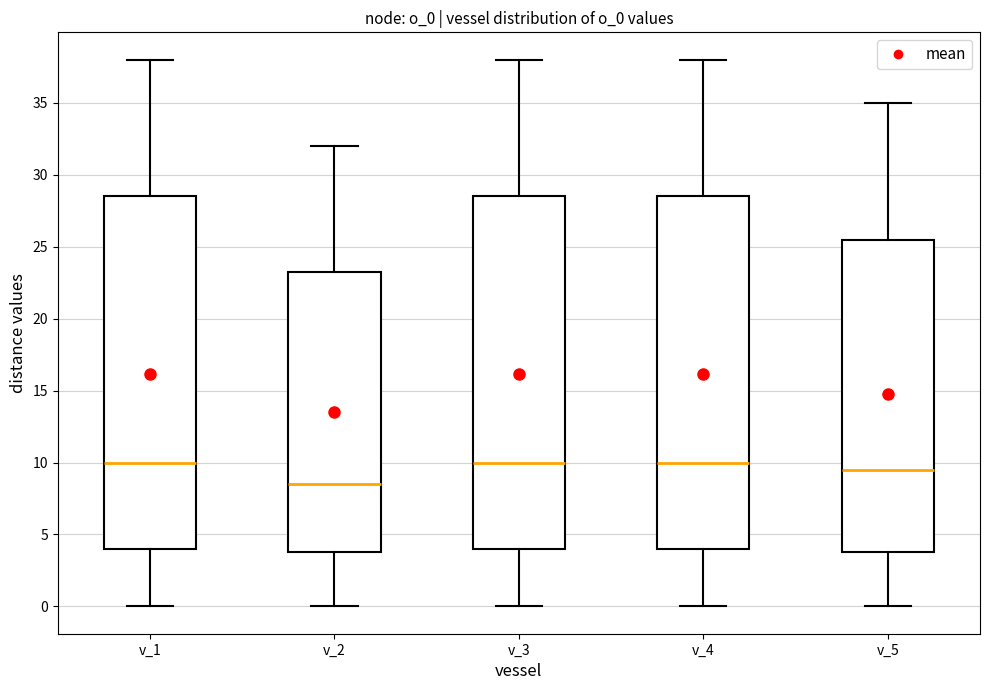

Reading left to right, transcribe this box plot: for each box, give where its median line is, the range the box spans, and where its two whiskers end, as read against the y-axis. The values are not printed on the chart, so give them approximately, as read against the axis.

v_1: median 10.0, box 4.0 to 28.5, whiskers 0.0 to 38.0
v_2: median 8.5, box 4.0 to 23.5, whiskers 0.0 to 32.0
v_3: median 10.0, box 4.0 to 28.5, whiskers 0.0 to 38.0
v_4: median 10.0, box 4.0 to 28.5, whiskers 0.0 to 38.0
v_5: median 9.5, box 4.0 to 25.5, whiskers 0.0 to 35.0